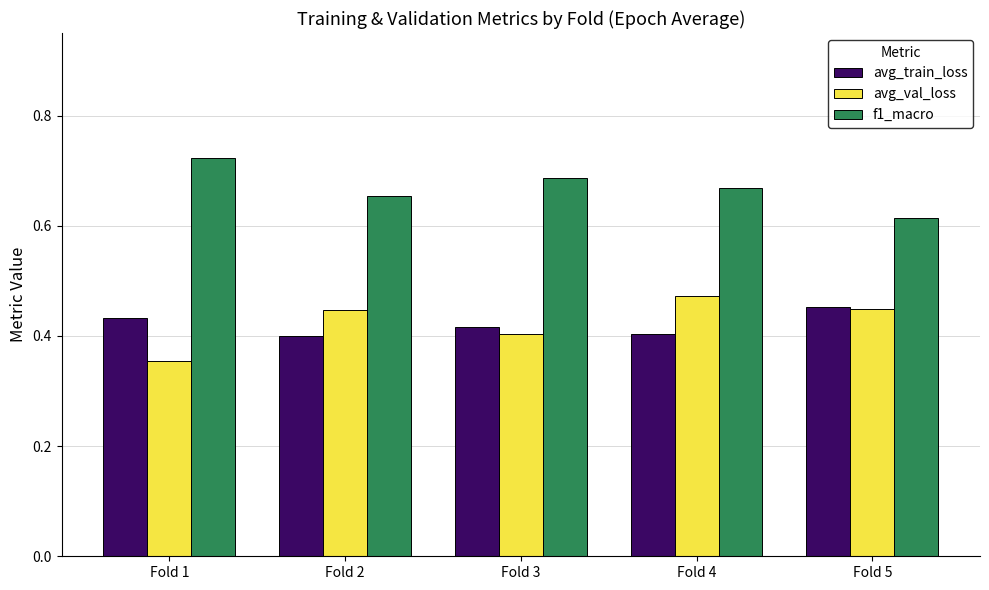

Which series has the largest total across all categories?

f1_macro